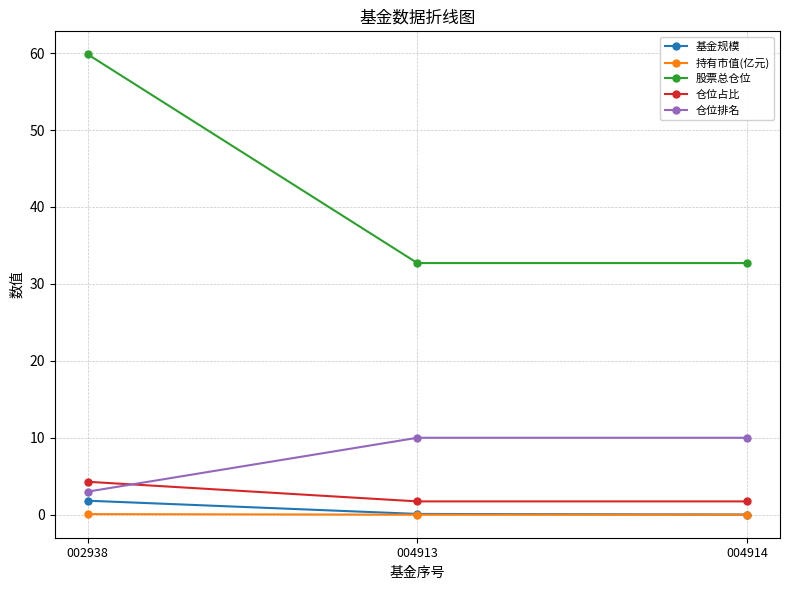

Read the 仓位排名 value at 002938.

3.0